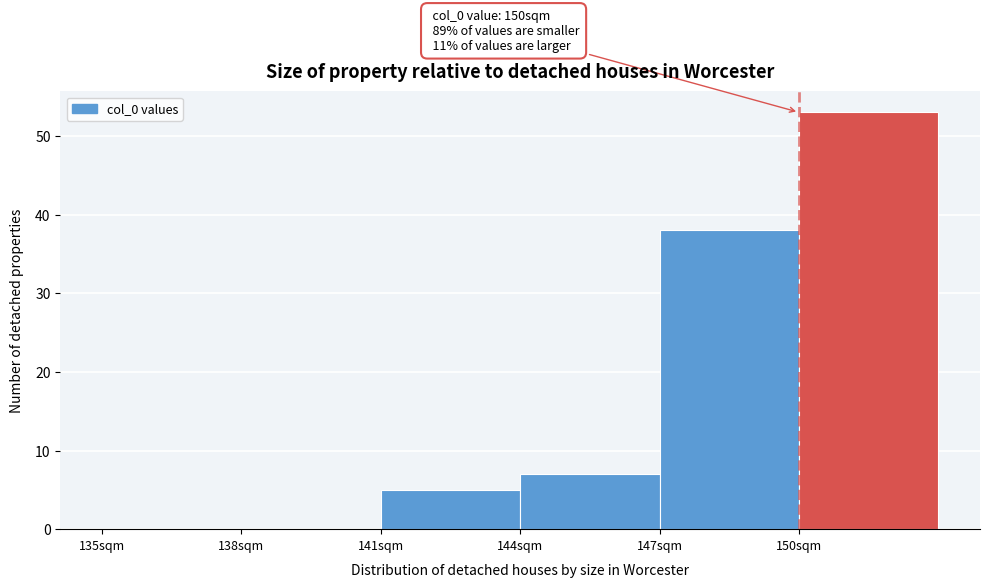

Over which range of the x-axis is the bar tallest?

150 to 153